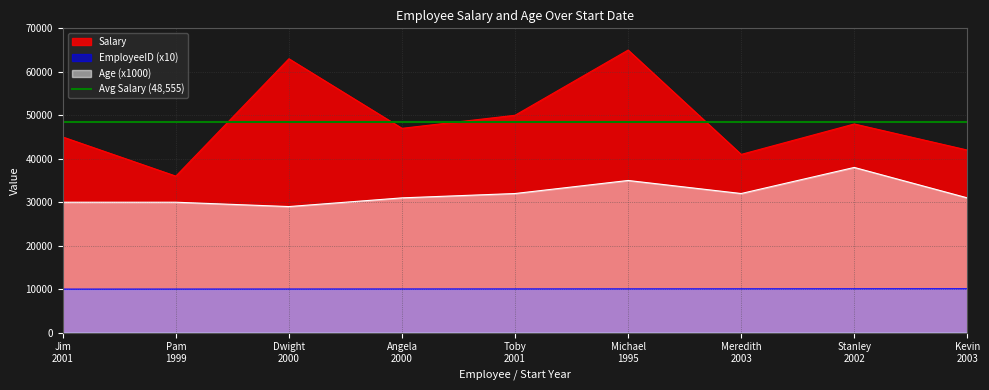

What is the maximum value for Age (x1000)?

38000